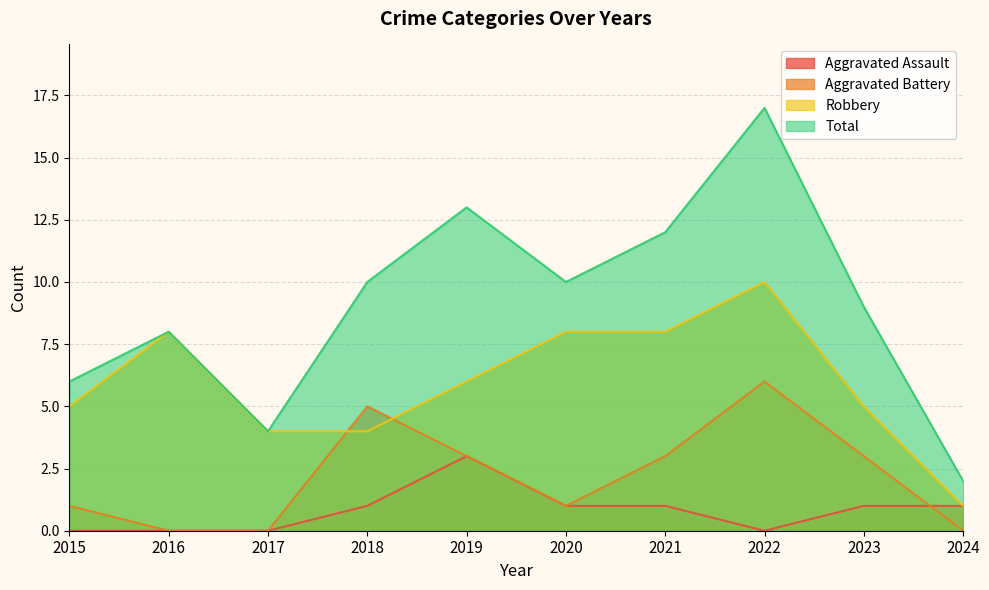

Between which two adjacent categories do Robbery and Aggravated Battery first intersect?

2017 and 2018